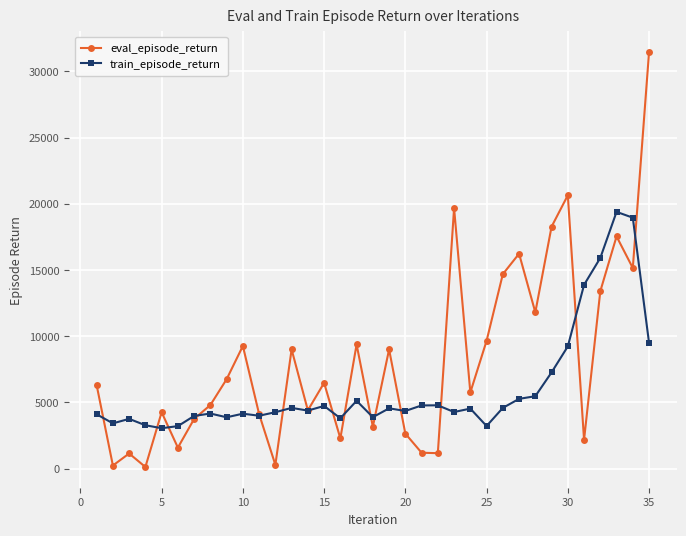

What is the lowest value of the train_episode_return series?

3050.0